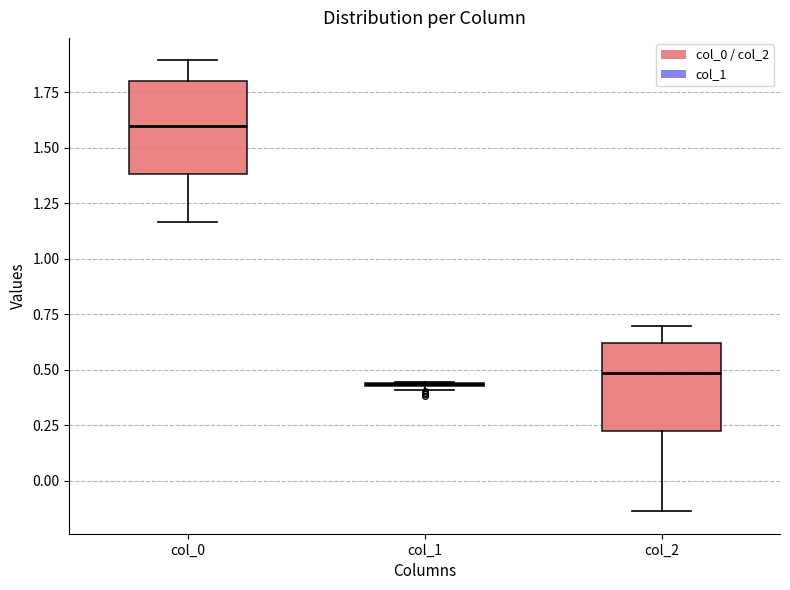

Reading left to right, read every box against the y-axis: the position of its median line, the range the box covers, and the ends of its whiskers. The values are not printed on the chart, so give them approximately, as read against the axis.

col_0: median 1.60, box 1.40 to 1.80, whiskers 1.15 to 1.90
col_1: box collapsed to a line at 0.45, whiskers 0.40 to 0.45
col_2: median 0.50, box 0.20 to 0.60, whiskers -0.15 to 0.70